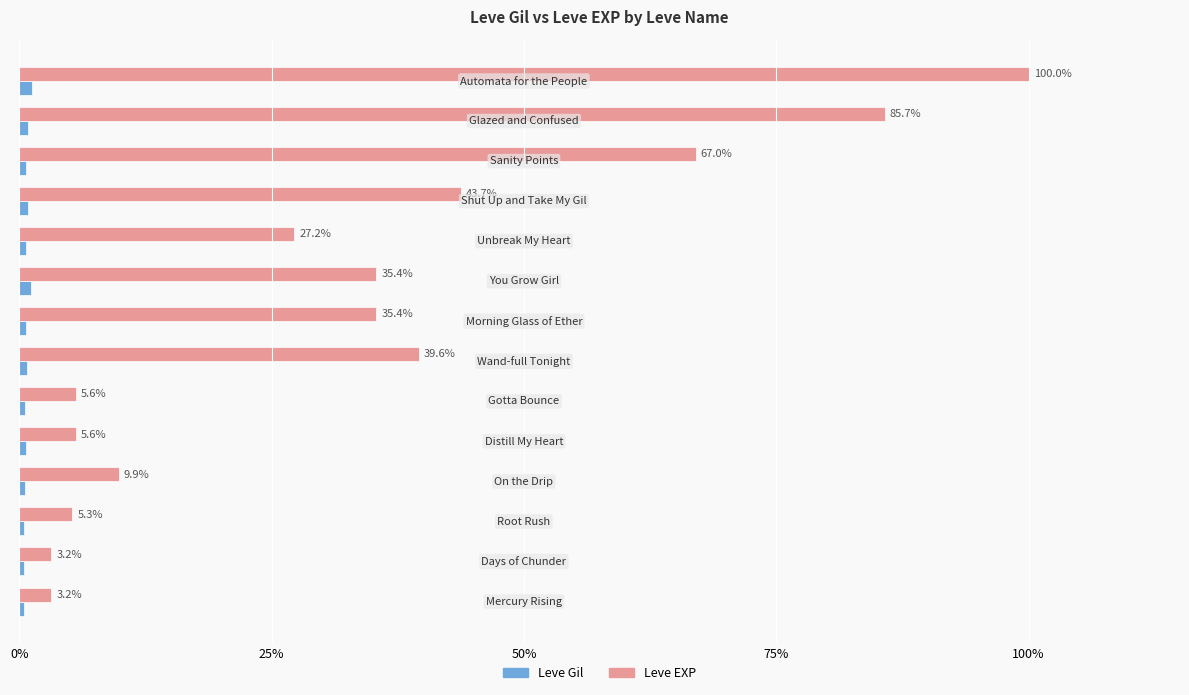

List the series in order of their overall mean, highest first.

Leve EXP, Leve Gil